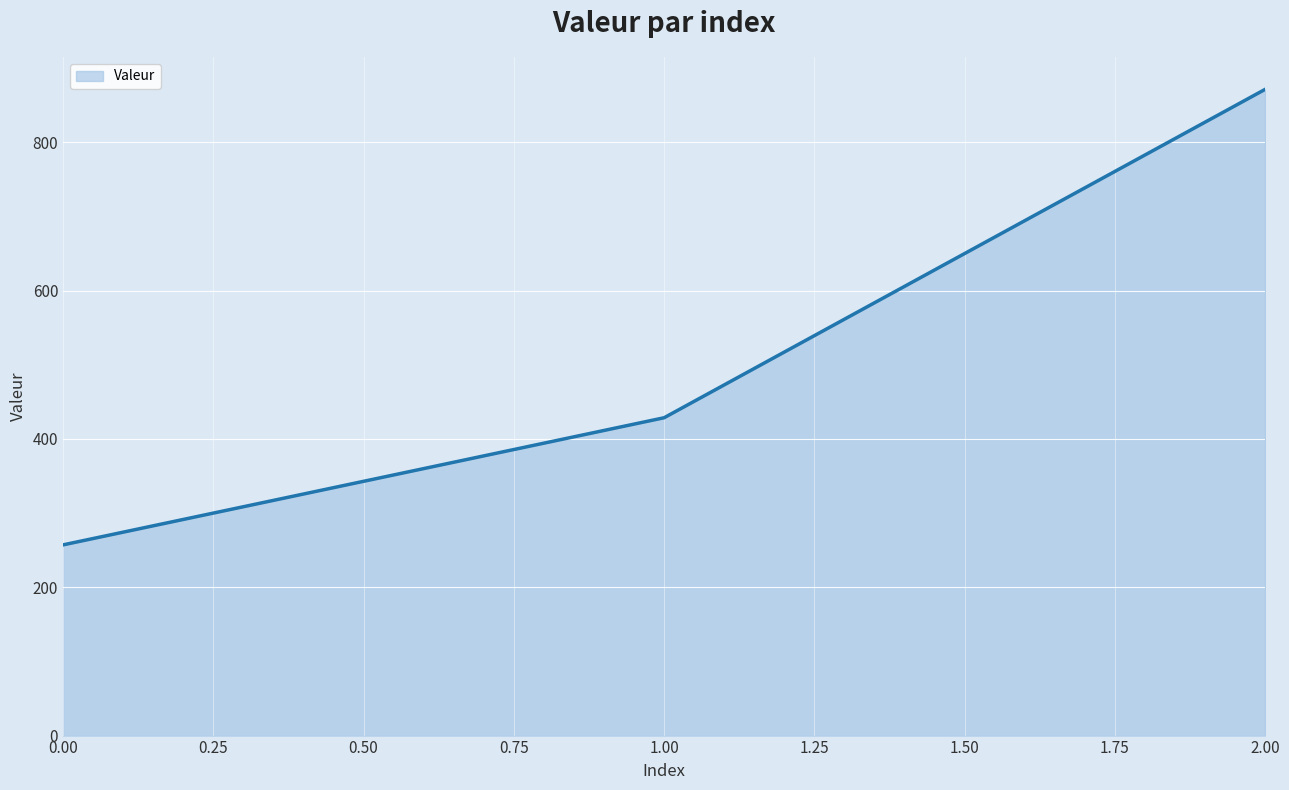

What is the change in value from 0.00 to 1.00?

+171.4